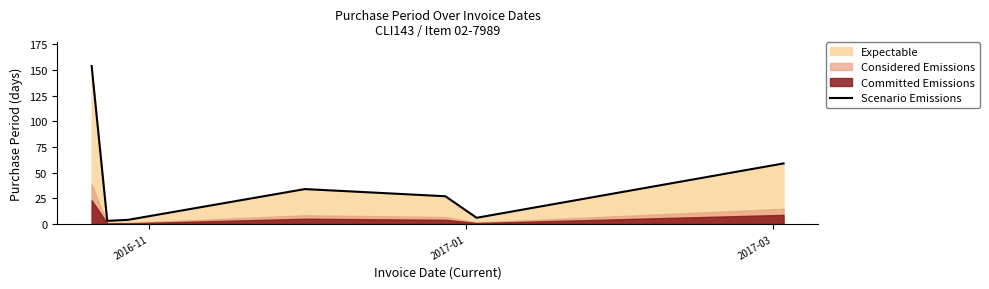

What is the highest value of the Scenario Emissions series?

154